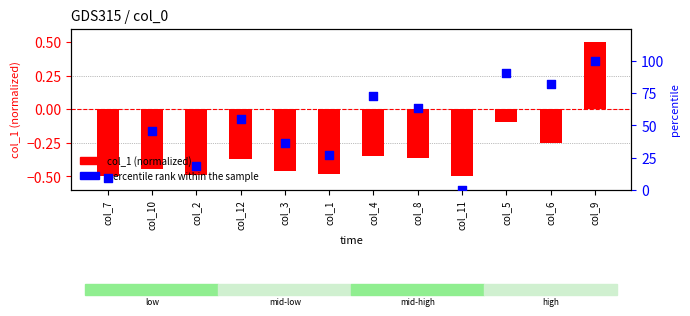

What is the total value across all series at col_3?

35.9